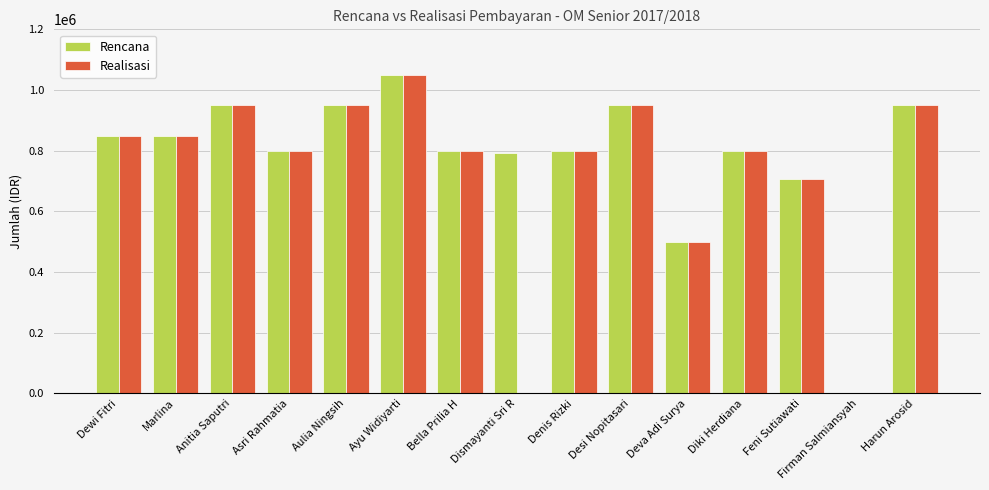

Where is Rencana nearest to the value 525000?

Deva Adi Surya